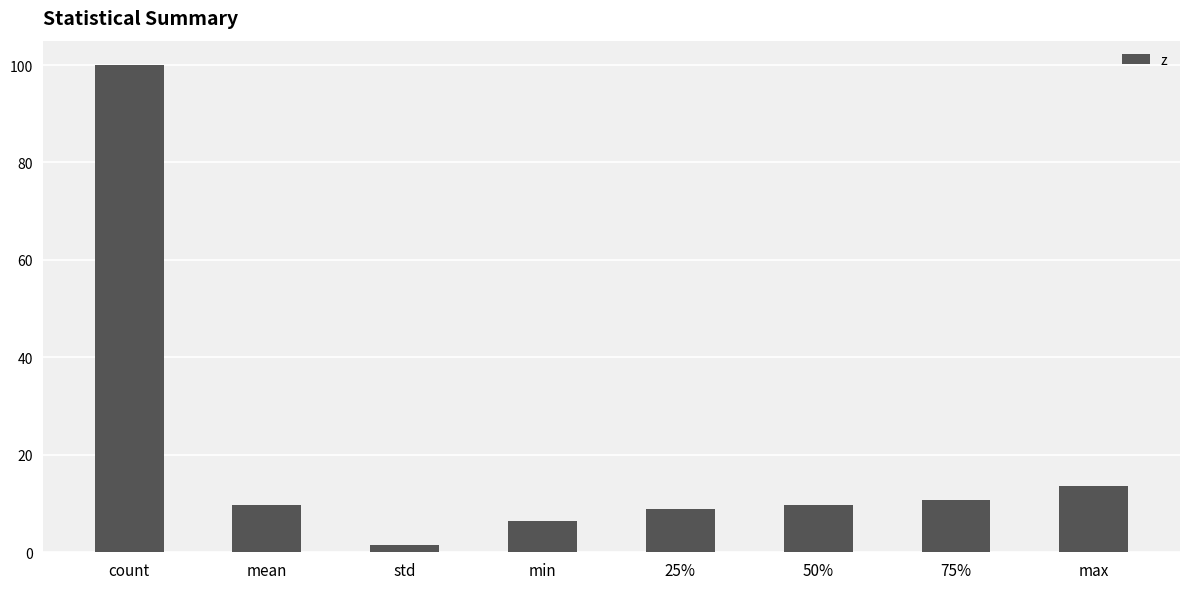

Between mean and min, which is larger?

mean